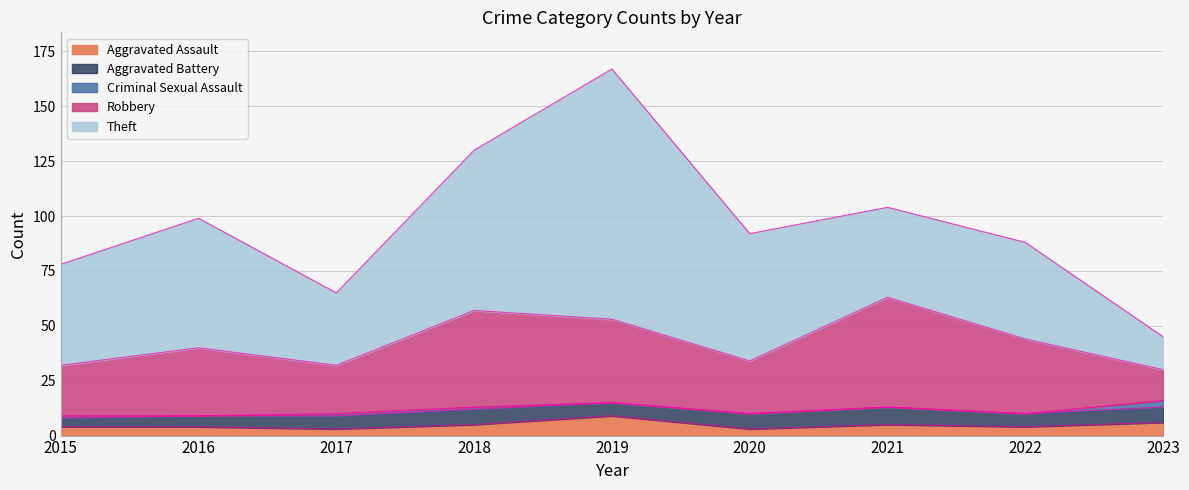

Between 2022 and 2016, which is larger?

2022